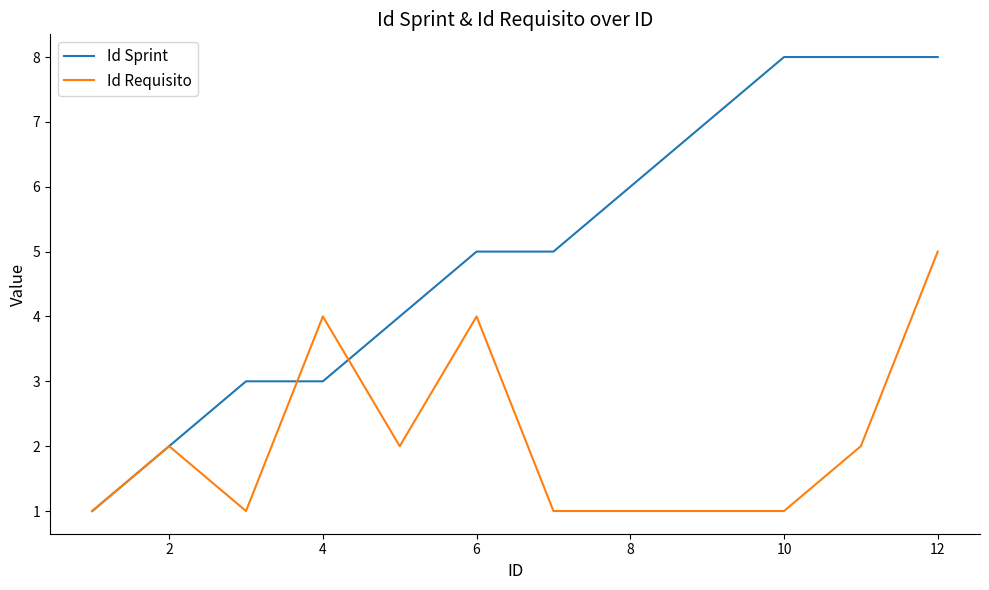

What is the highest value of the Id Sprint series?

8